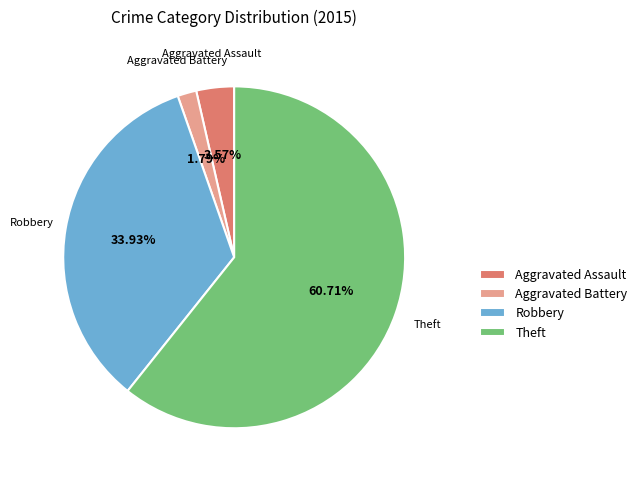

To the nearest percent, what is the difference between the largest and smallest slice percentages?

59%